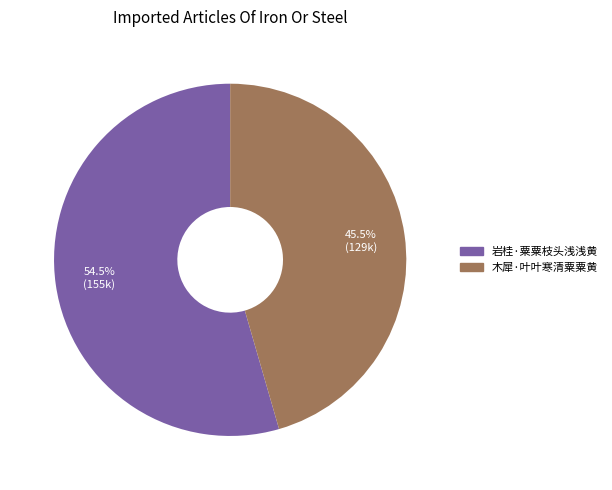

Which has a higher value, 岩桂·粟粟枝头浅浅黄 or 木犀·叶叶寒清粟粟黄?

岩桂·粟粟枝头浅浅黄